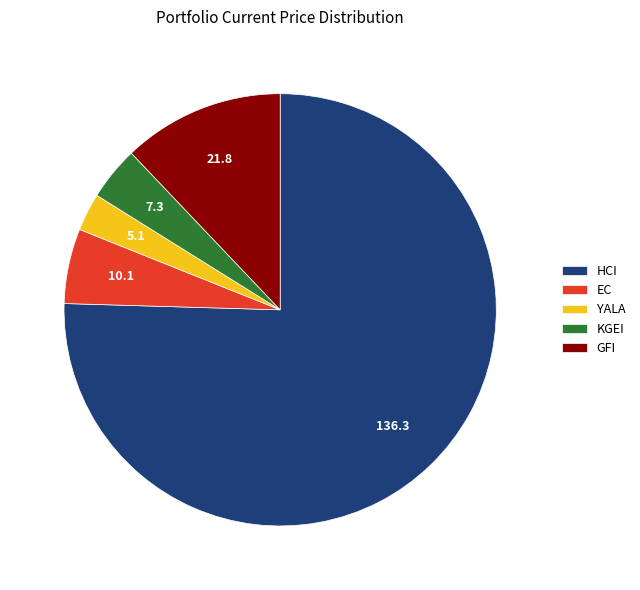

Is it true that EC is 6% of the pie?

True